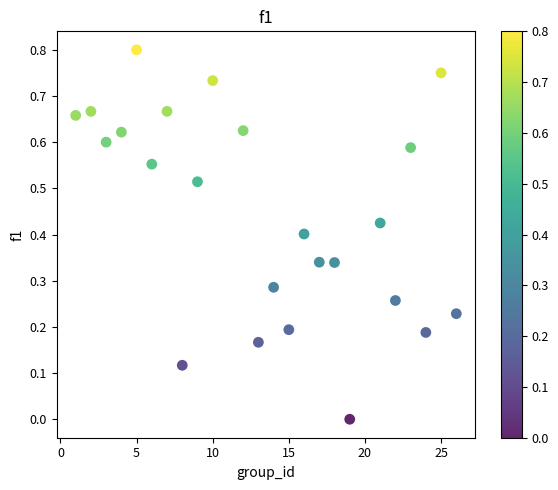

What is the range of X values (max minus min)?

25.0